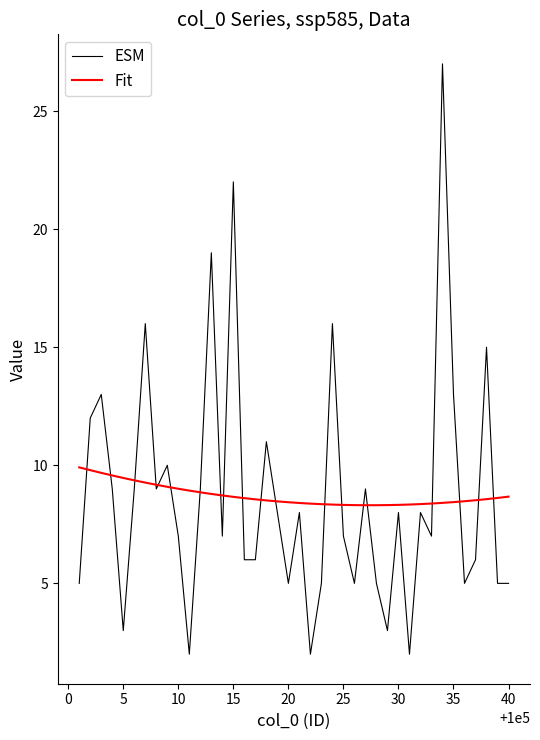

Which series has the widest spread of values?

ESM